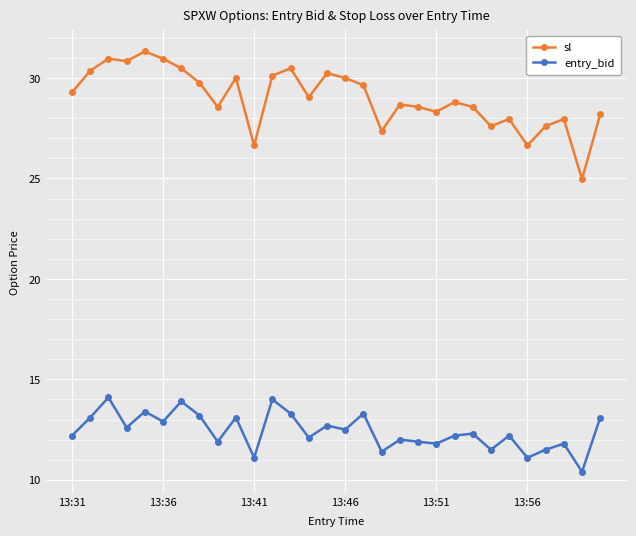

What is the greatest value displayed?

31.3